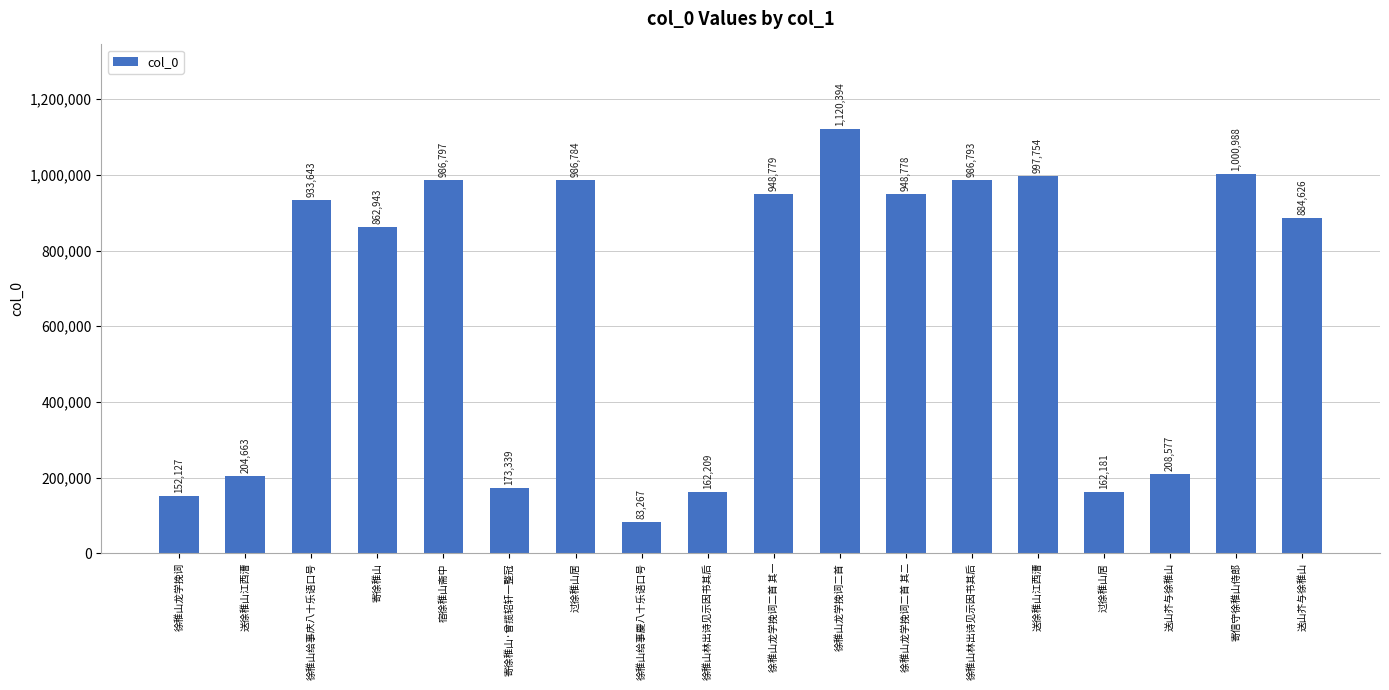

List the labels in order of value, largest first.

徐稚山龙学挽词二首, 寄信守徐稚山侍郎, 送徐稚山江西漕, 宿徐稚山斋中, 徐稚山林出诗见示因书其后, 过徐稚山居, 徐稚山龙学挽词二首 其一, 徐稚山龙学挽词二首 其二, 徐稚山给事庆八十乐语口号, 送山芥与徐稚山, 寄徐稚山, 送山芥与徐稚山, 送徐稚山江西漕, 寄徐稚山·曾揽轺轩一整冠, 徐稚山林出诗见示因书其后, 过徐稚山居, 徐稚山龙学挽词, 徐稚山给事慶八十乐语口号